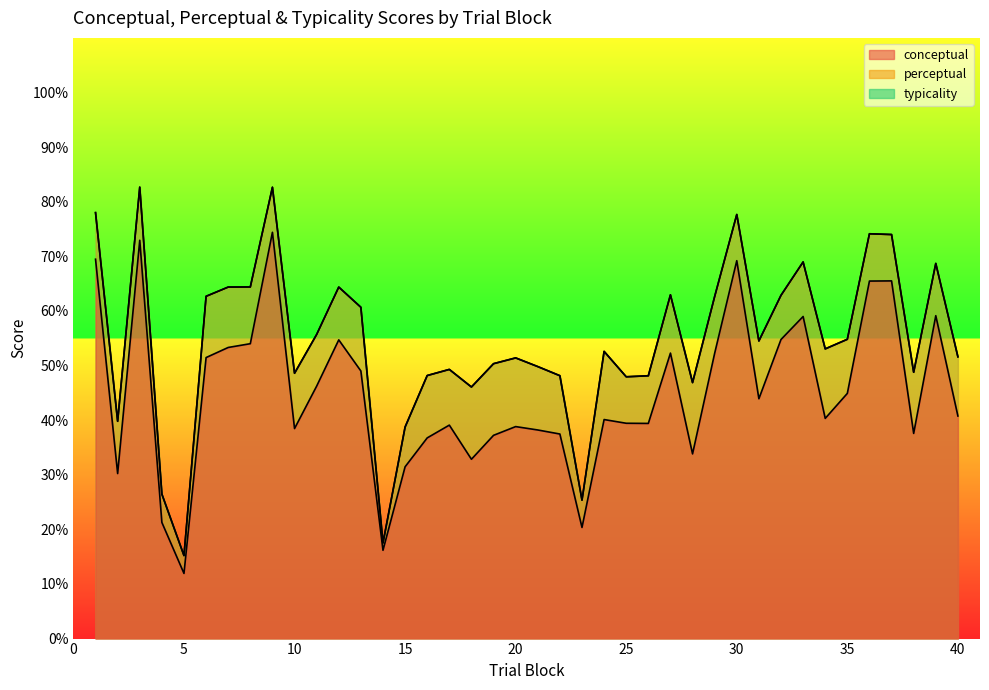

Where is the first local maximum for conceptual?

3